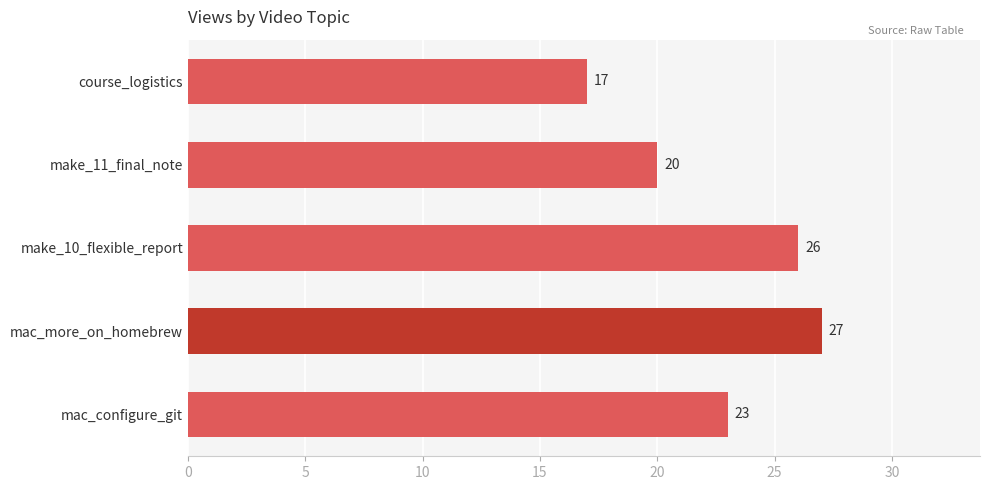

Rank the categories by value from highest to lowest.

mac_more_on_homebrew, make_10_flexible_report, mac_configure_git, make_11_final_note, course_logistics